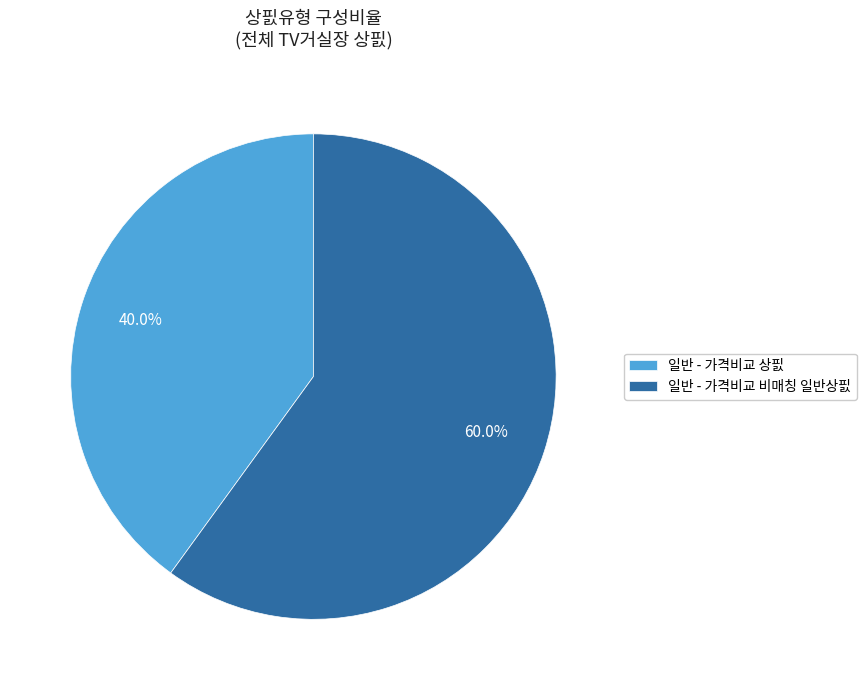

What is the largest slice in the pie chart?

일반 - 가격비교 비매칭 일반상핈